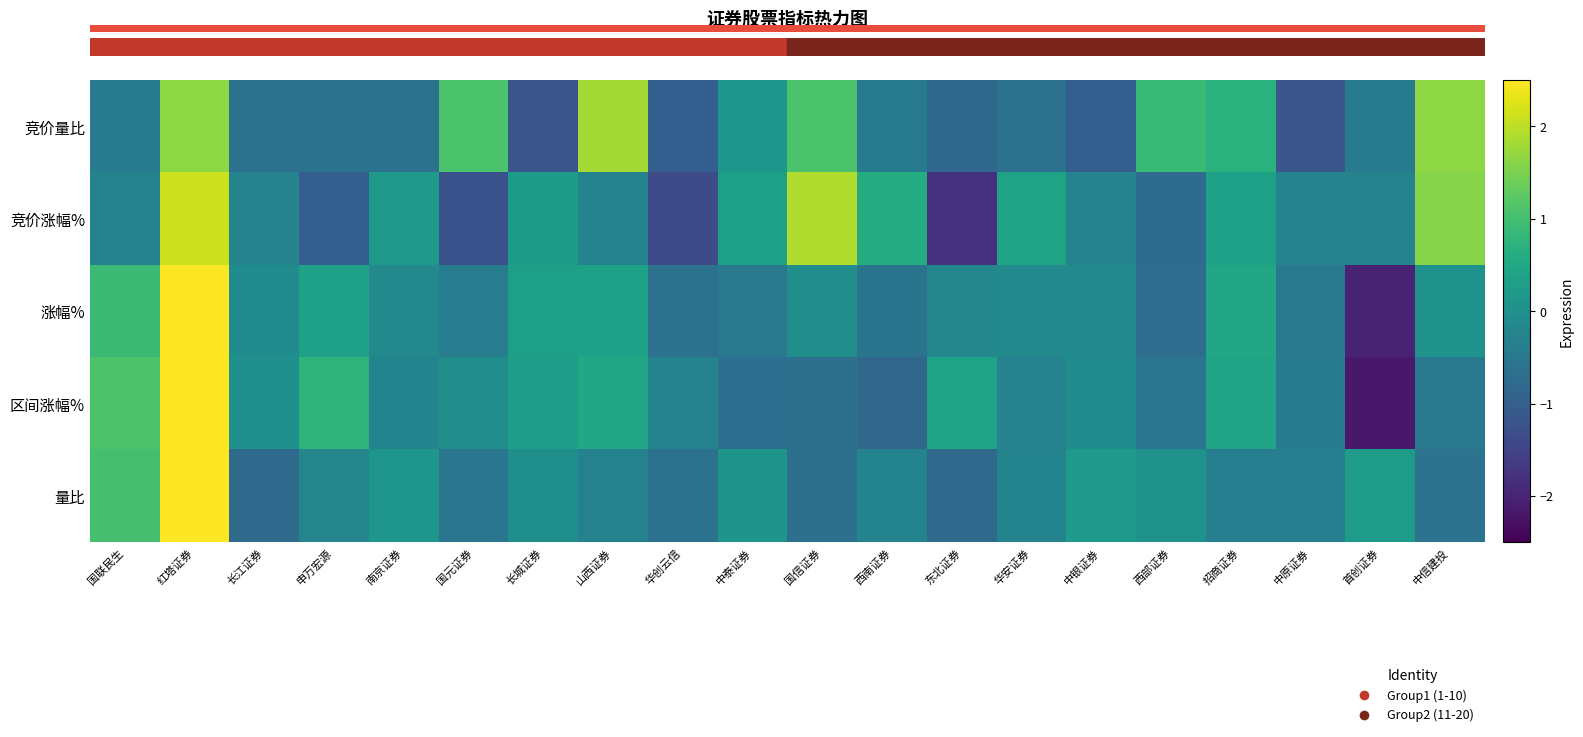

Reading right to left, list all the values displayed in this chart.

竞价量比: 中信建投=1.6	首创证券=-0.4	中原证券=-1.2	招商证券=0.7	西部证券=0.9	中银证券=-1.0	华安证券=-0.6	东北证券=-0.8	西南证券=-0.4	国信证券=1.1	中泰证券=0.1	华创云信=-1.0	山西证券=1.8	长城证券=-1.2	国元证券=1.1	南京证券=-0.6	申万宏源=-0.6	长江证券=-0.6	红塔证券=1.6	国联民生=-0.4
竞价涨幅%: 中信建投=1.6	首创证券=-0.3	中原证券=-0.3	招商证券=0.4	西部证券=-0.7	中银证券=-0.3	华安证券=0.4	东北证券=-1.8	西南证券=0.6	国信证券=1.9	中泰证券=0.3	华创云信=-1.3	山西证券=-0.3	长城证券=0.2	国元证券=-1.2	南京证券=0.2	申万宏源=-1.0	长江证券=-0.3	红塔证券=2.1	国联民生=-0.3
涨幅%: 中信建投=0.0	首创证券=-2.0	中原证券=-0.5	招商证券=0.5	西部证券=-0.7	中银证券=-0.1	华安证券=-0.1	东北证券=-0.2	西南证券=-0.6	国信证券=-0.0	中泰证券=-0.5	华创云信=-0.6	山西证券=0.4	长城证券=0.3	国元证券=-0.4	南京证券=-0.2	申万宏源=0.4	长江证券=-0.1	红塔证券=3.5	国联民生=0.9
区间涨幅%: 中信建投=-0.5	首创证券=-2.2	中原证券=-0.5	招商证券=0.4	西部证券=-0.5	中银证券=-0.1	华安证券=-0.3	东北证券=0.4	西南证券=-0.8	国信证券=-0.7	中泰证券=-0.7	华创云信=-0.3	山西证券=0.5	长城证券=0.3	国元证券=-0.0	南京证券=-0.2	申万宏源=0.8	长江证券=0.0	红塔证券=3.2	国联民生=1.1
量比: 中信建投=-0.6	首创证券=0.3	中原证券=-0.3	招商证券=-0.4	西部证券=0.1	中银证券=0.2	华安证券=-0.3	东北证券=-0.8	西南证券=-0.2	国信证券=-0.7	中泰证券=0.1	华创云信=-0.6	山西证券=-0.3	长城证券=-0.0	国元证券=-0.5	南京证券=0.1	申万宏源=-0.2	长江证券=-0.8	红塔证券=4.0	国联民生=1.0